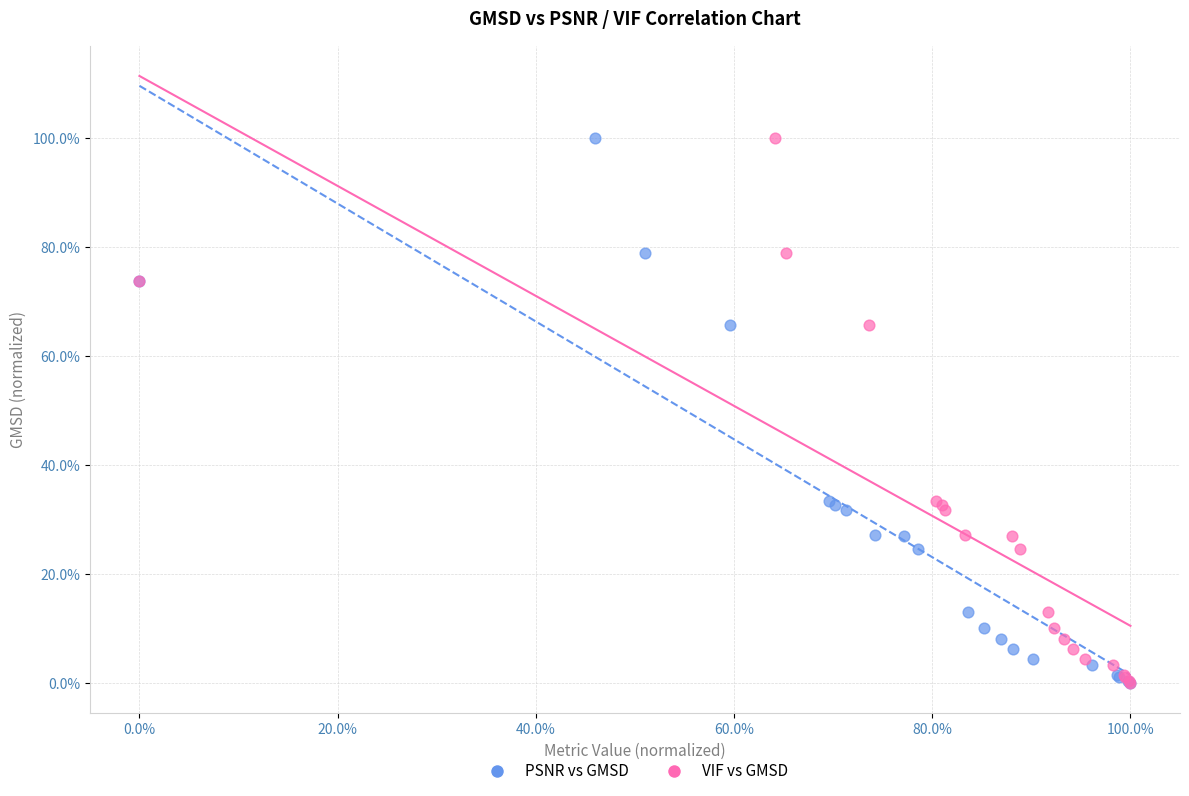

What are all the series names shown in the legend?

PSNR vs GMSD, VIF vs GMSD